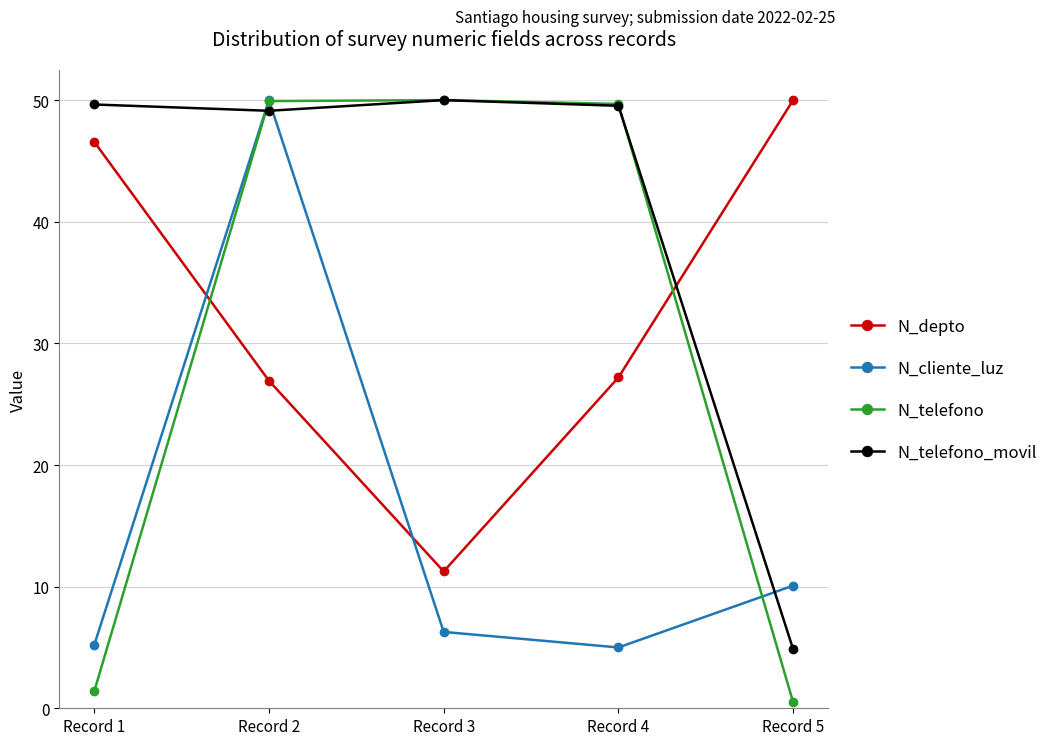

True or false: N_telefono has more than 0 interior local peaks.

True